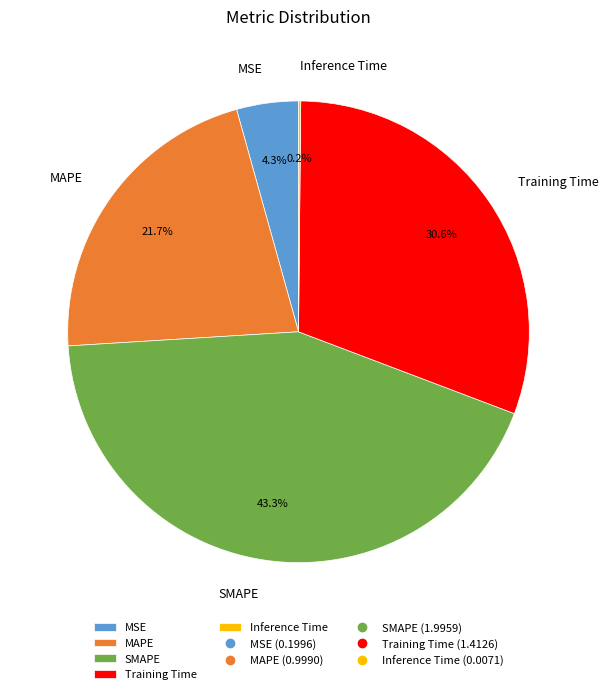

Between Training Time and MSE, which is larger?

Training Time